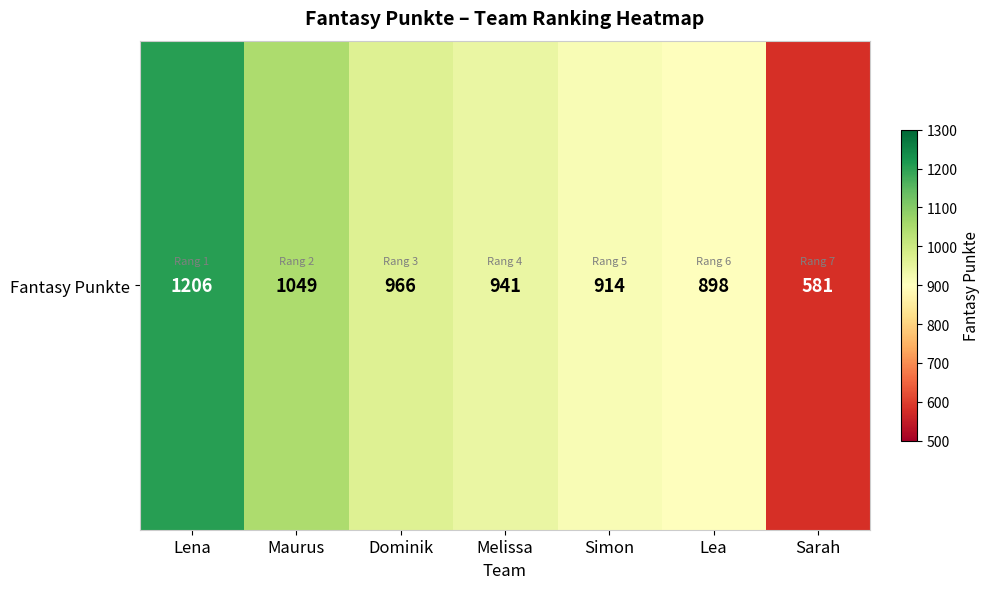

What is the difference between the maximum and minimum values?

625